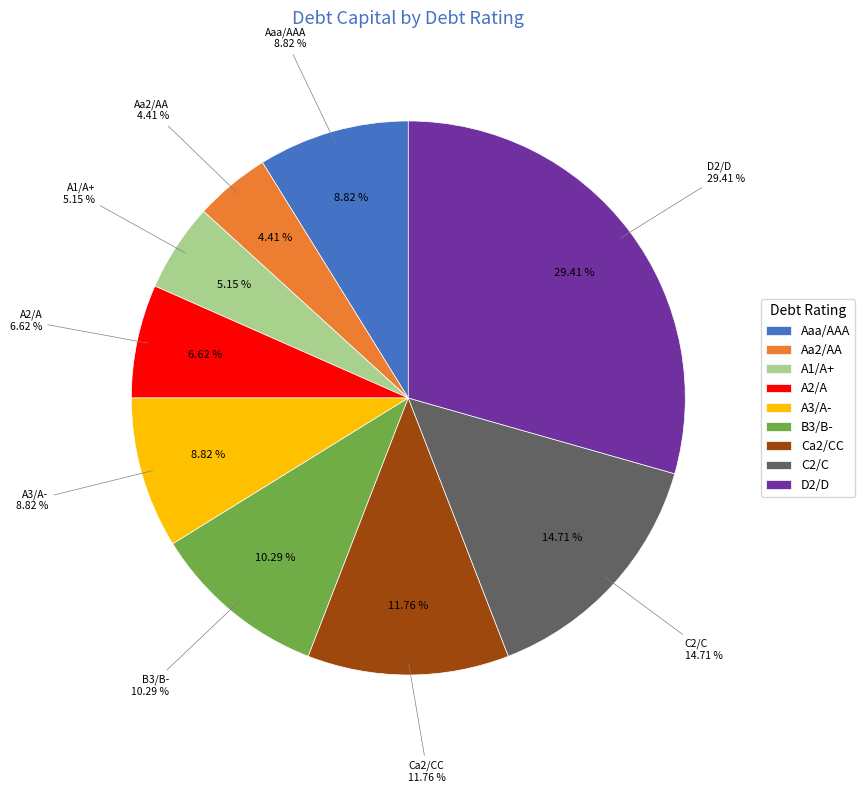

Rank the categories by value from highest to lowest.

D2/D, C2/C, Ca2/CC, B3/B-, Aaa/AAA, A3/A-, A2/A, A1/A+, Aa2/AA